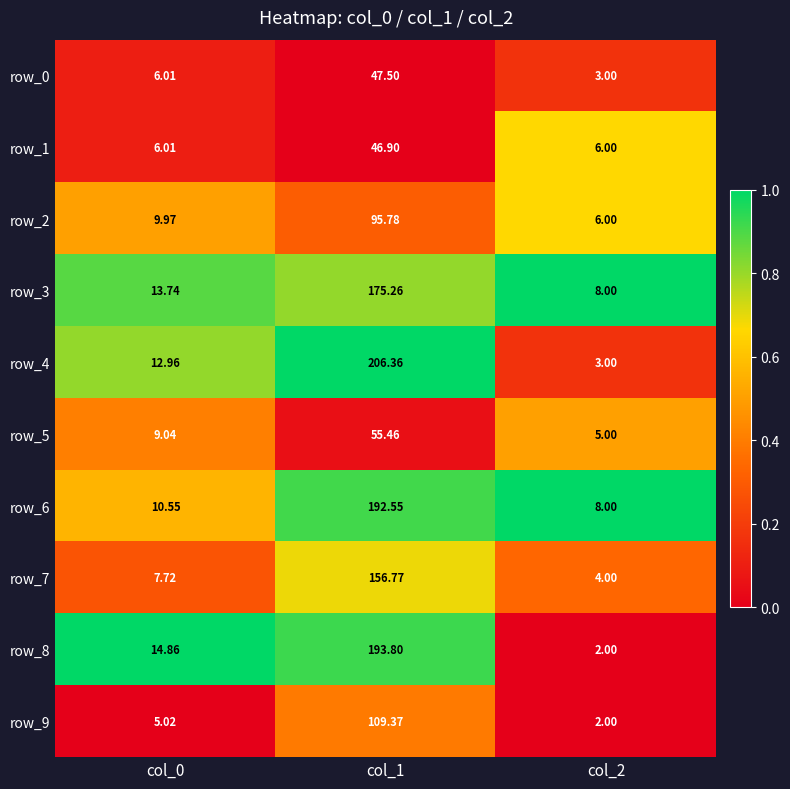

What is the sum of the row_8 values at col_1 and col_0?

208.7